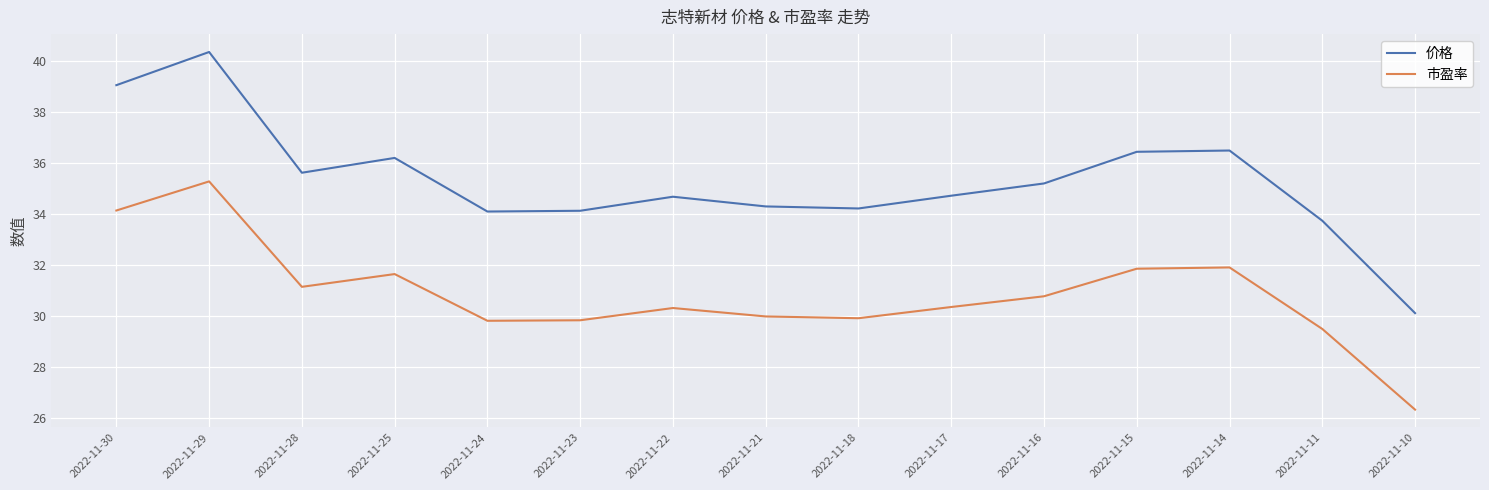

How many values in the 价格 series are below 34?

2